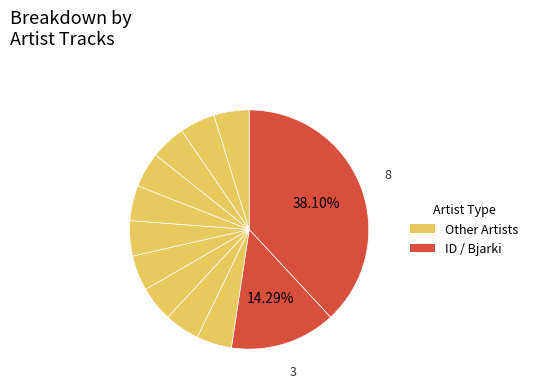

How many slices are in this pie chart?

12